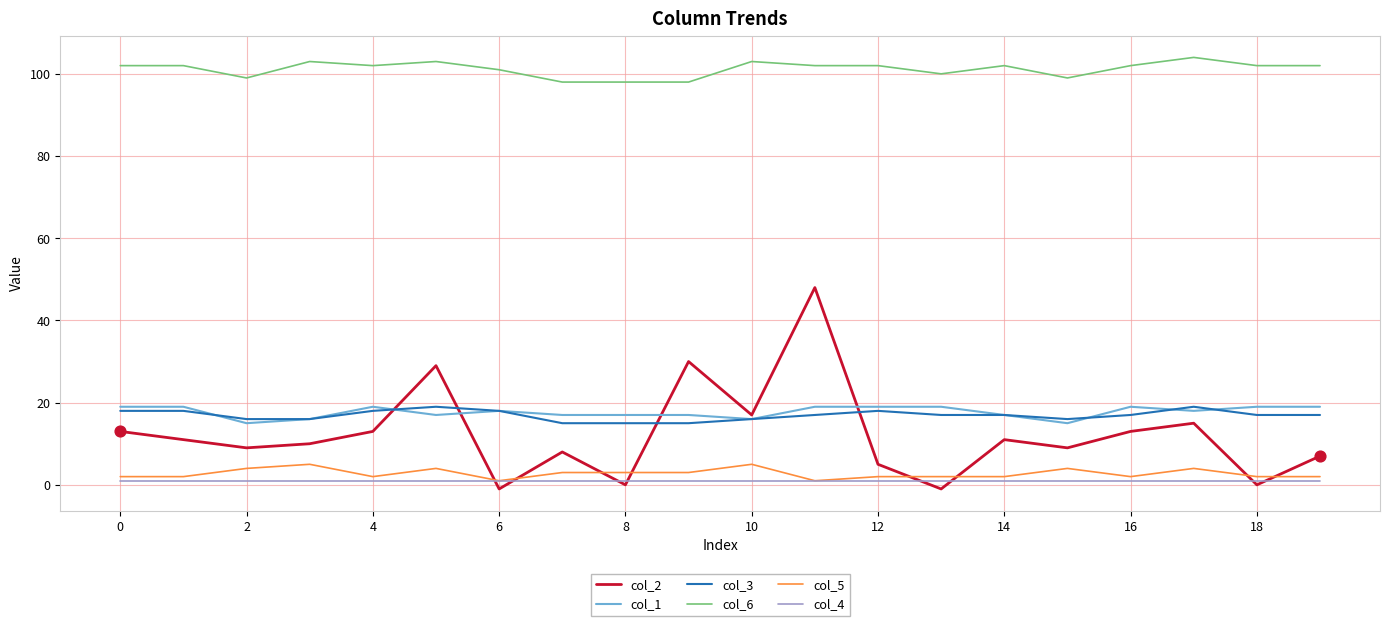

Which series has the largest total across all categories?

col_6